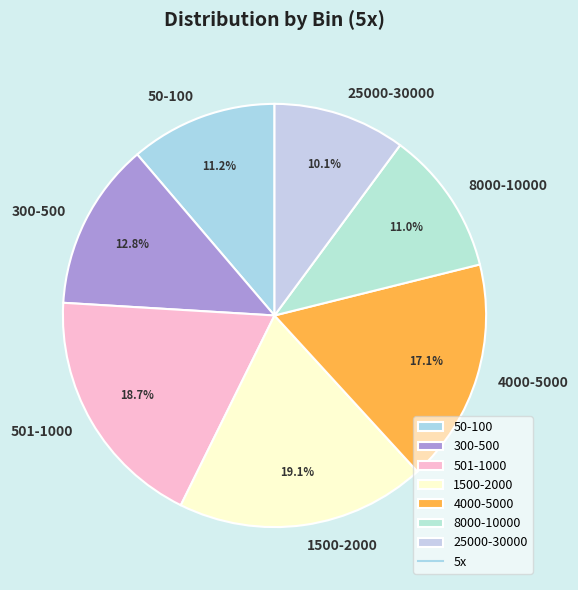

True or false: 25000-30000 accounts for 21% of the total.

False